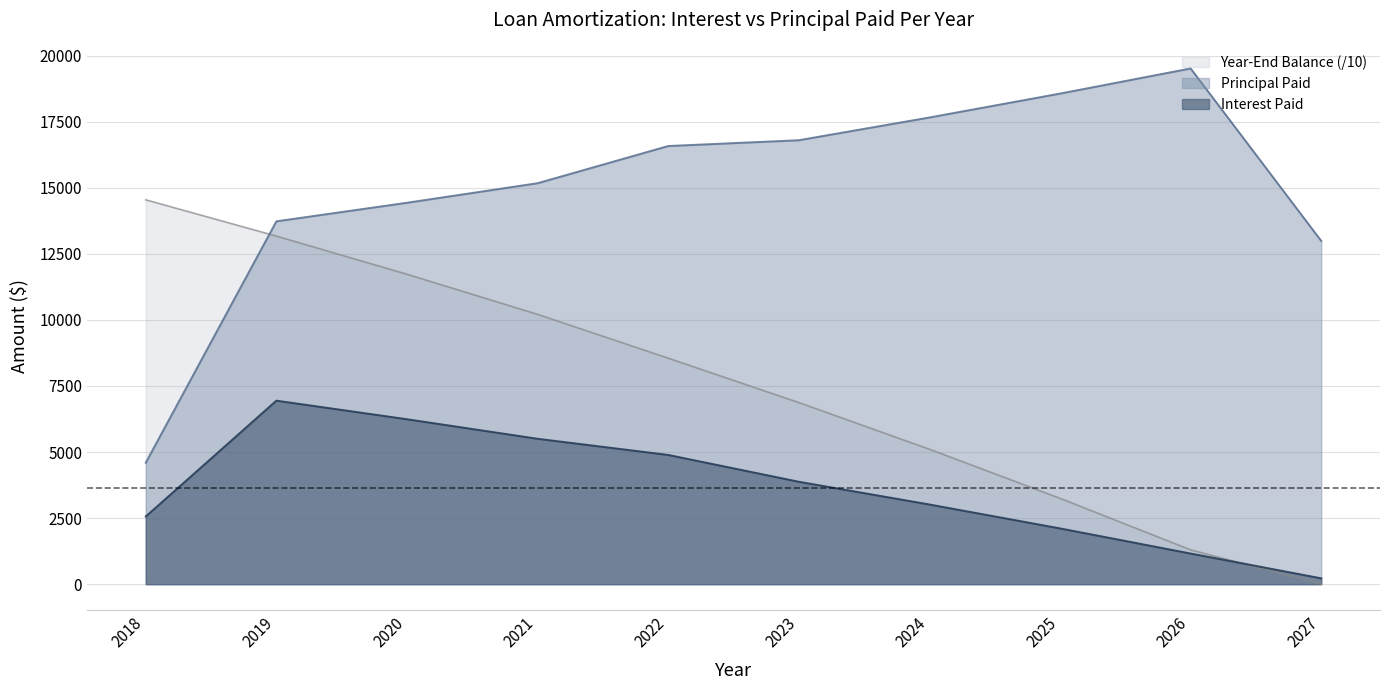

Is the value of Year-End Balance at 2023 greater than the value of Principal Paid at 2026?

No